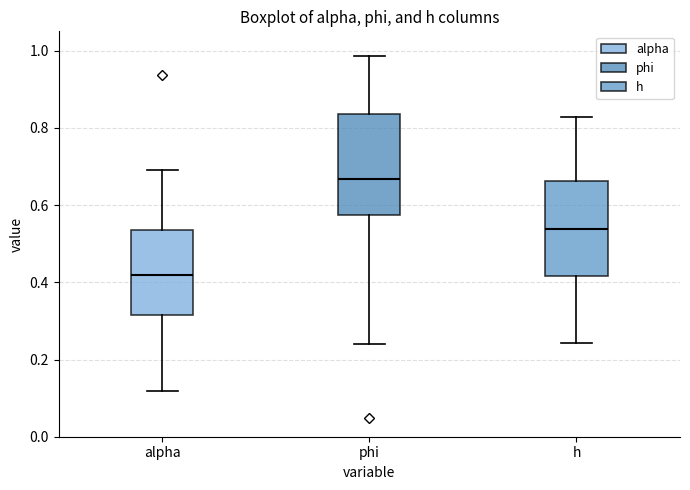

Which box's median line is the highest?

phi